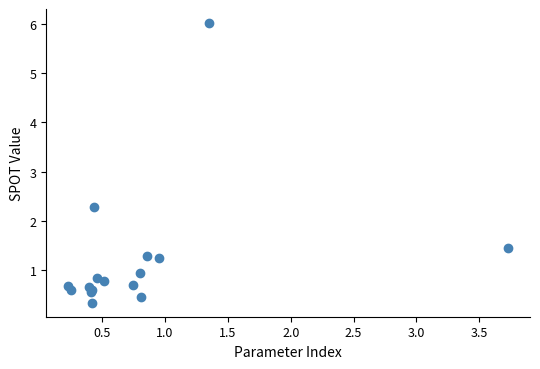

What Y value in the scatter plot is closest to 3?

2.3